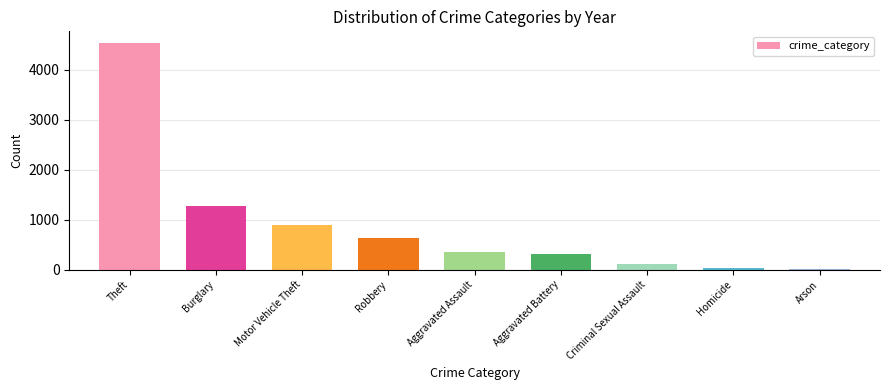

Is it true that the value at Robbery is 638?

True